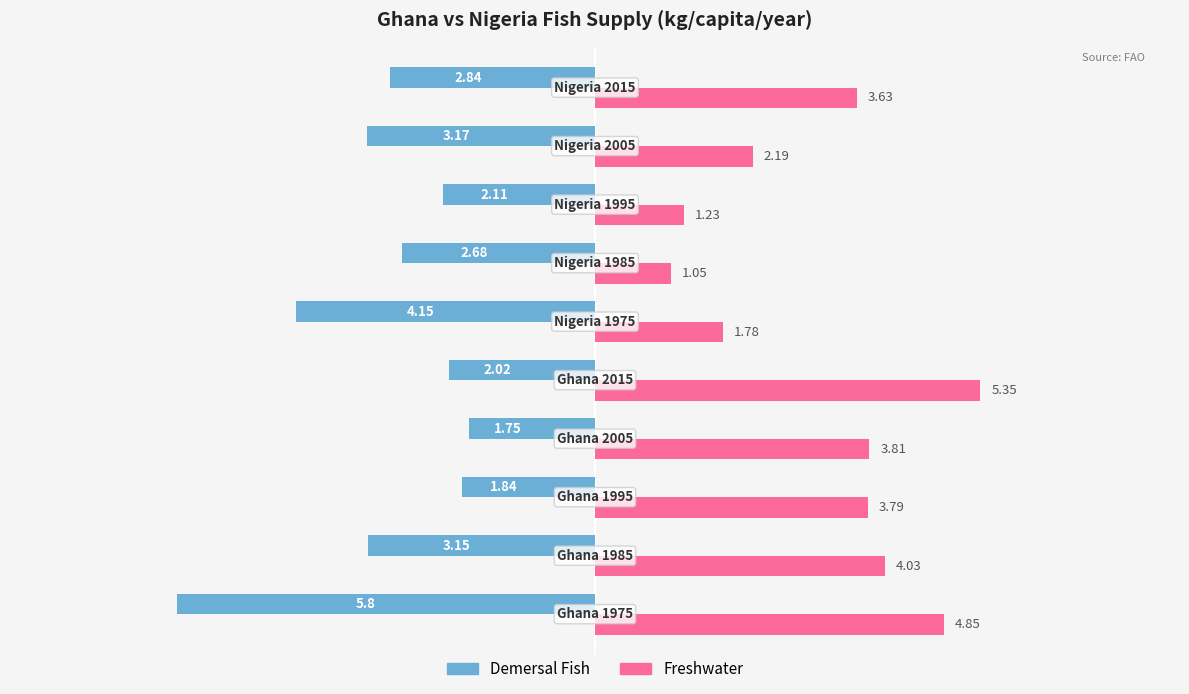

Rank the series by their average value, from highest to lowest.

Freshwater, Demersal Fish